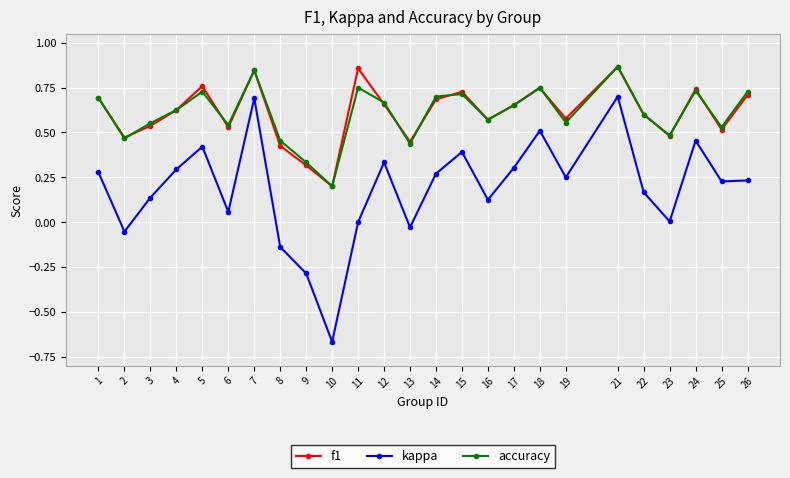

Count the accuracy values in the range 0 to 1.

25